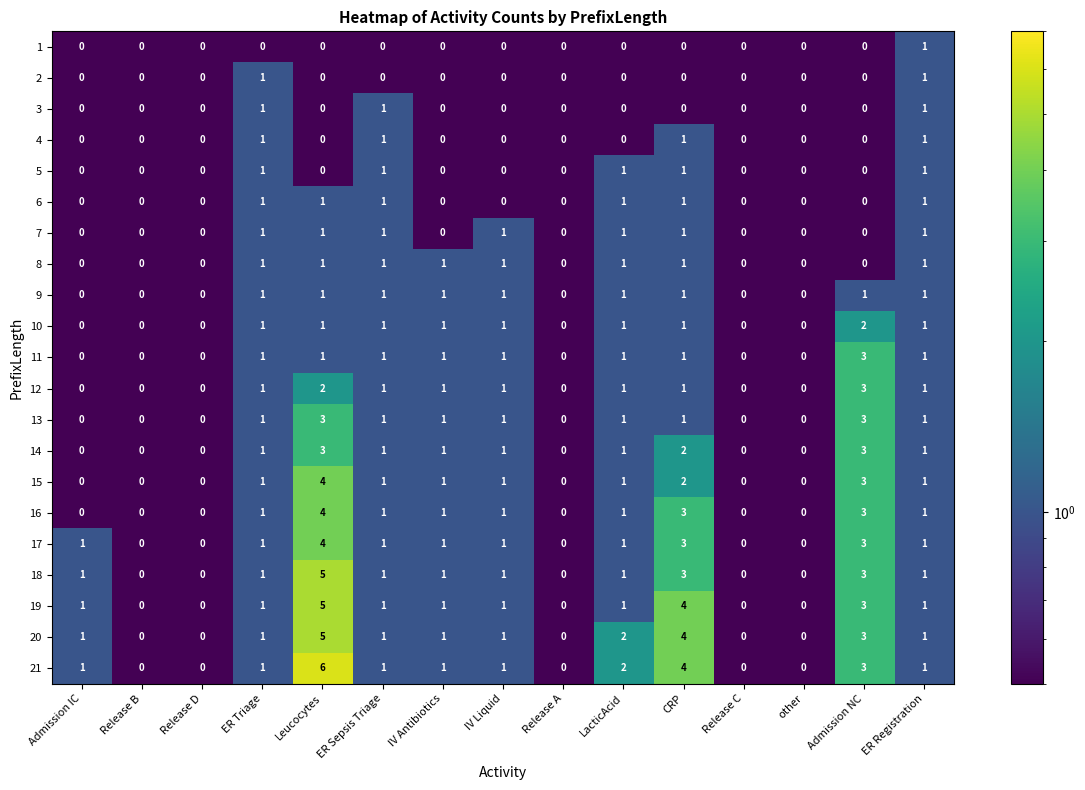

At which category is the sum across all series the highest?

Leucocytes